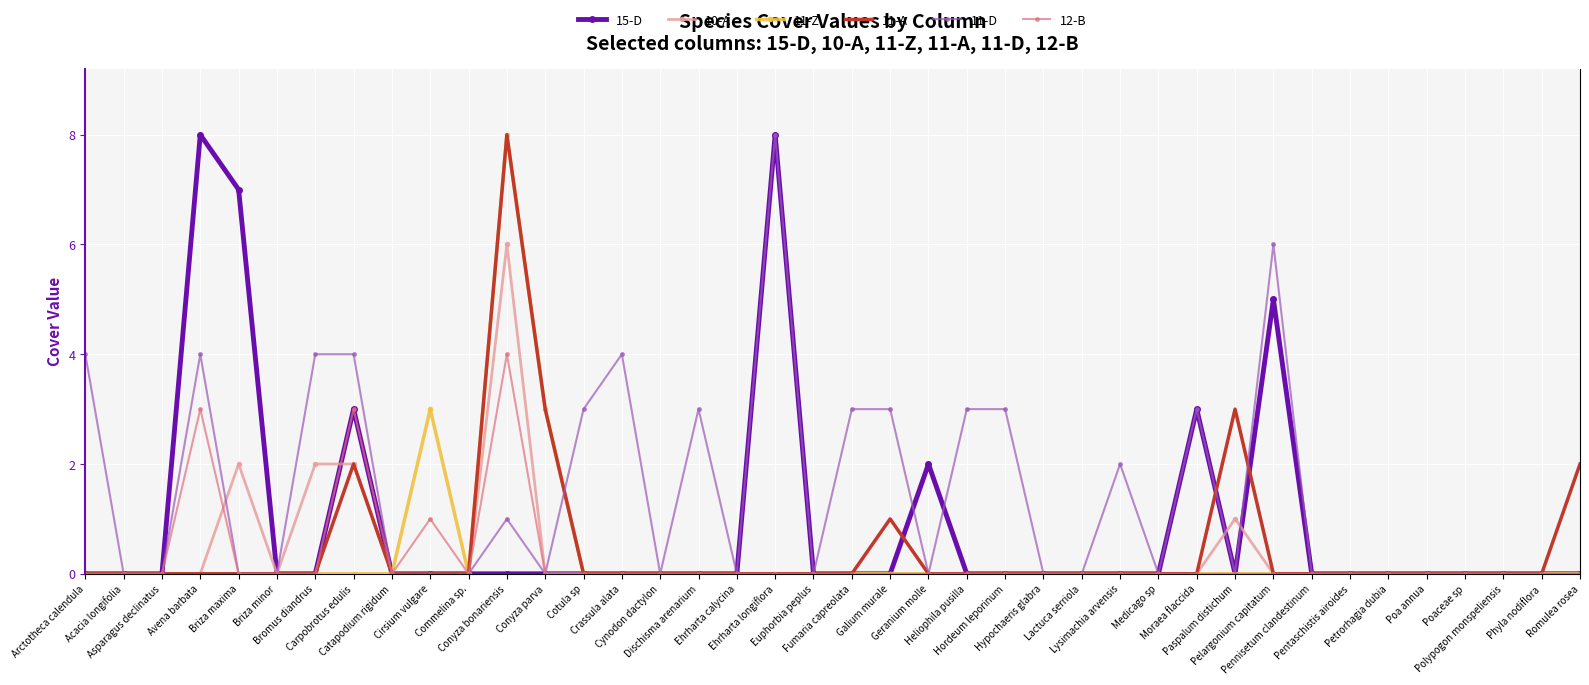

Count the number of categories in the chart.

40